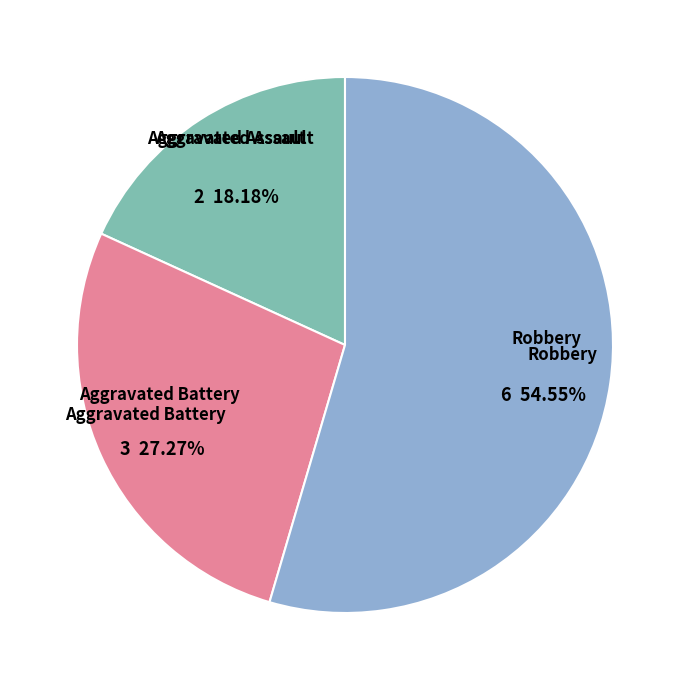

Which slice is the largest?

Robbery